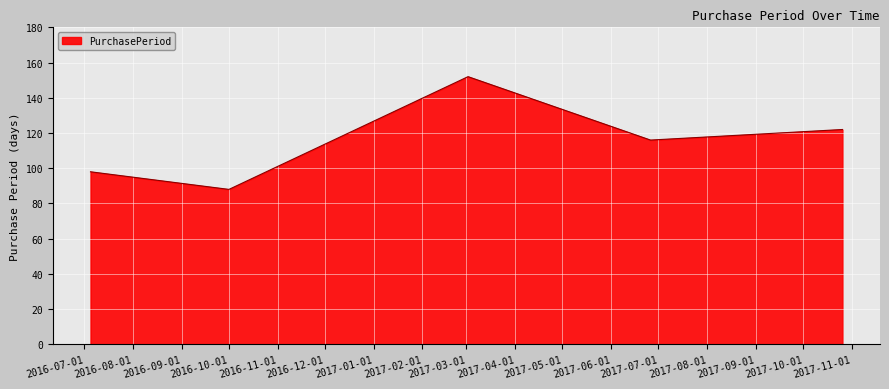

What is the difference between the maximum and minimum values?

64